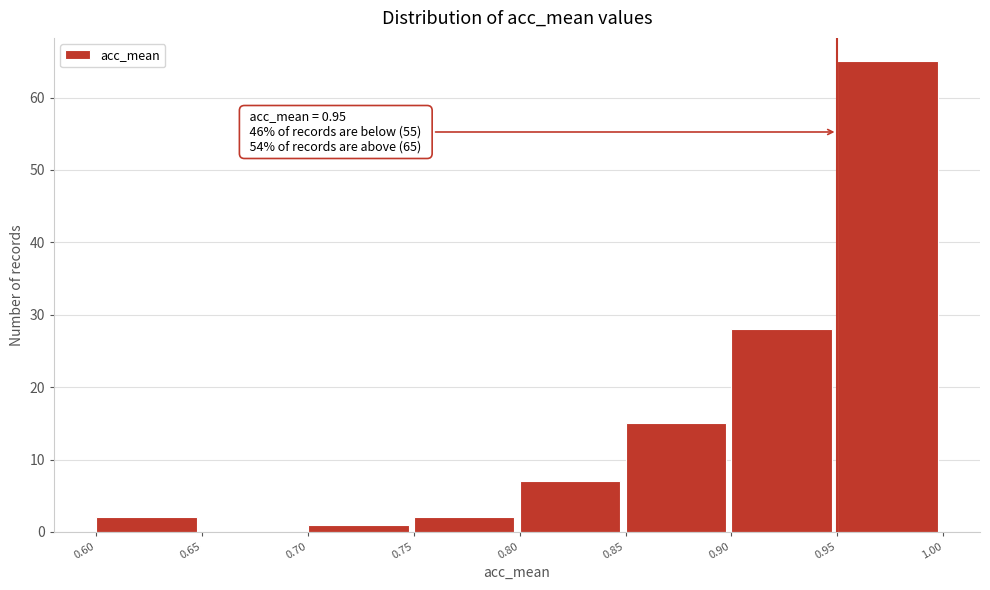

Over which range of the x-axis is the bar tallest?

0.95 to 1.00